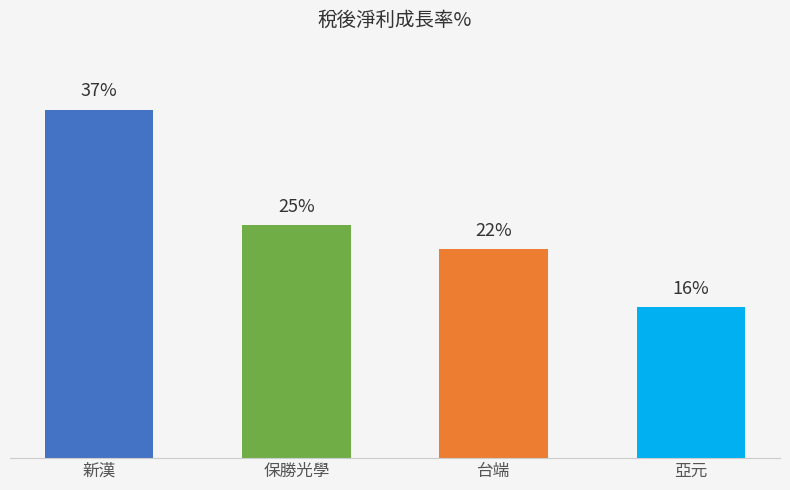

What position from the right is 台端?

2